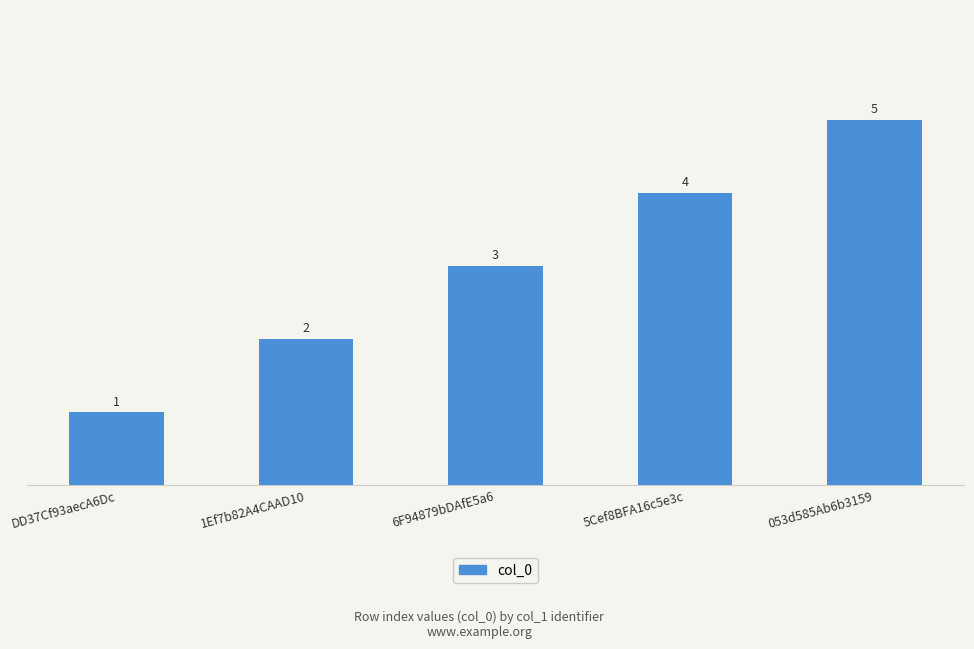

What is the greatest value displayed?

5